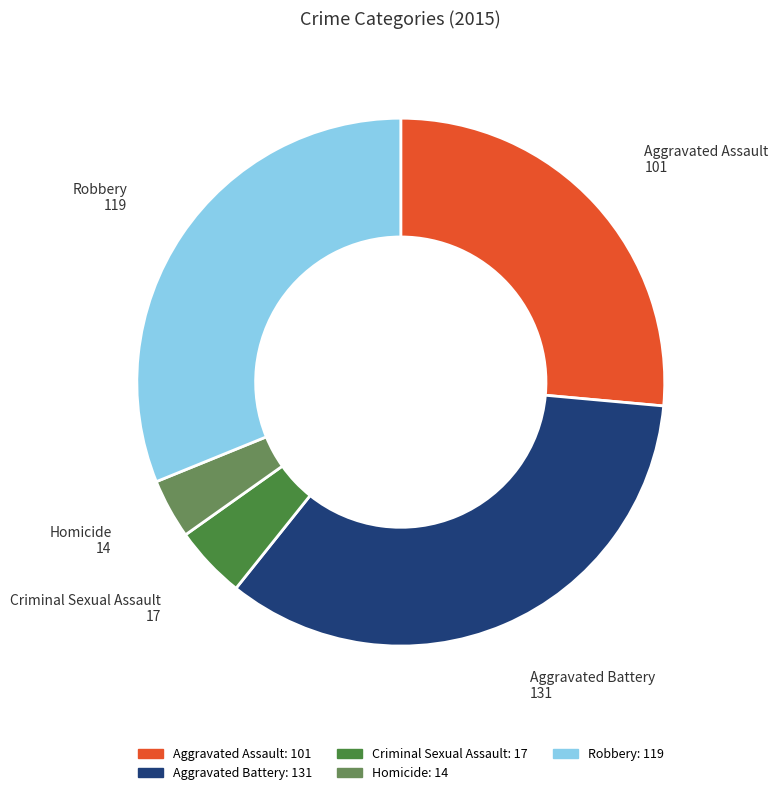

Does Homicide account for over 50% of the chart?

No